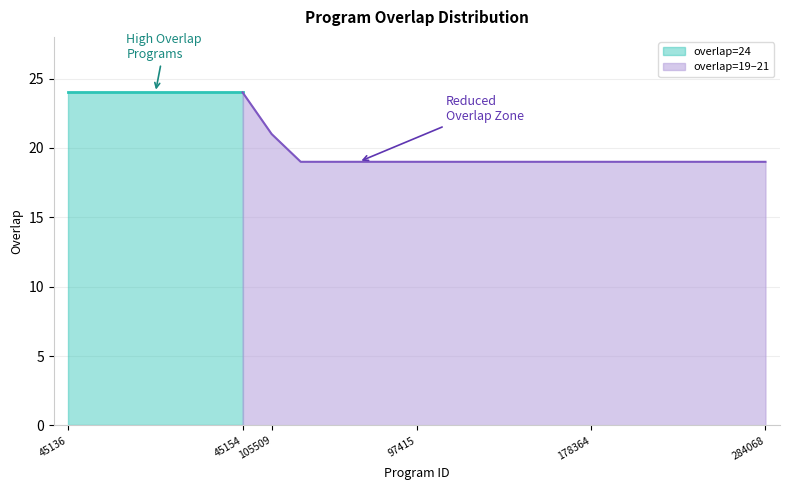

Is it true that overlap=19–21 equals 37 at 105509?

False